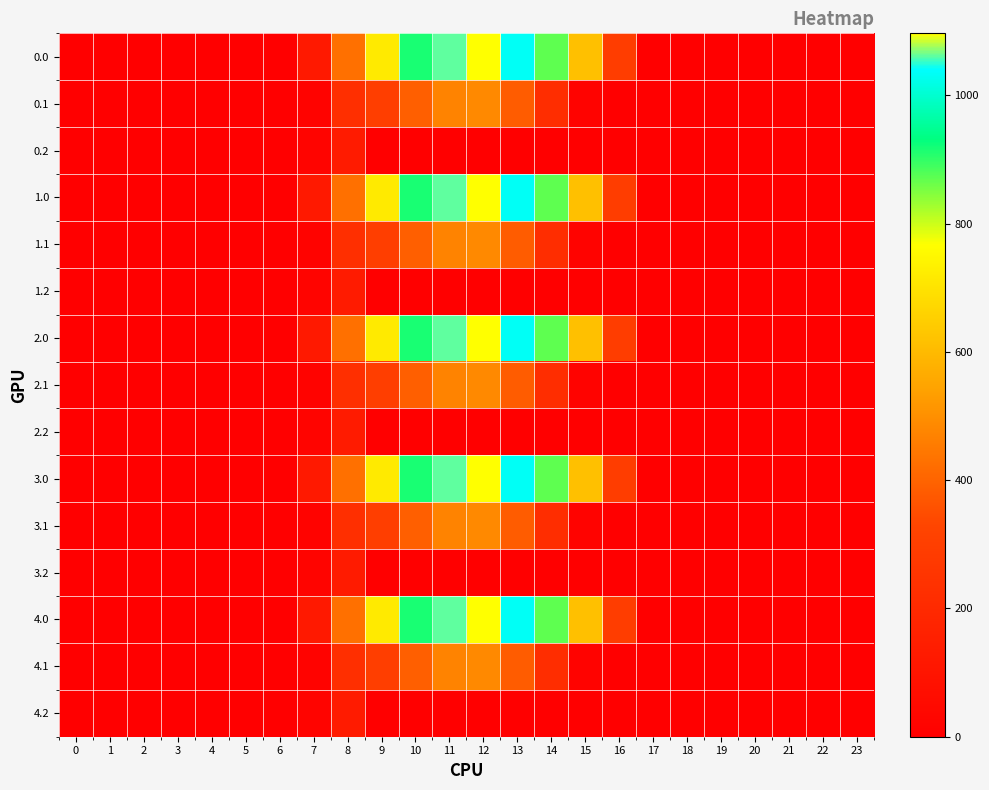

At which category is the sum across all series the highest?

12